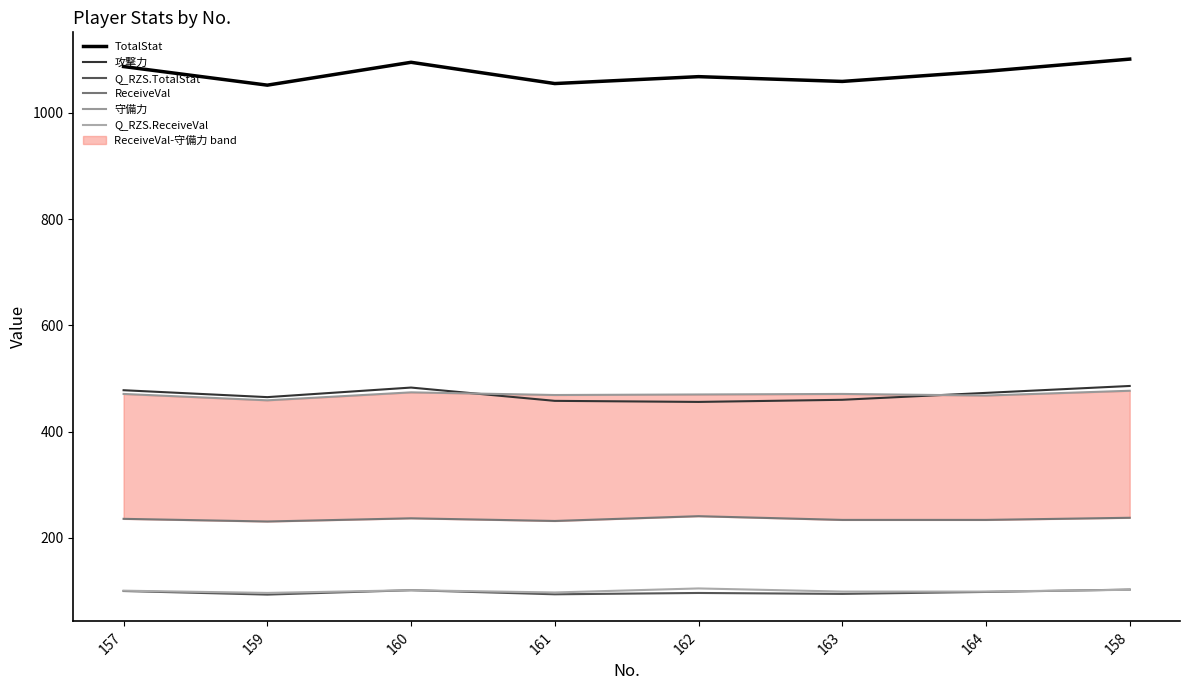

Does the chart display data point markers on the line(s)?

No